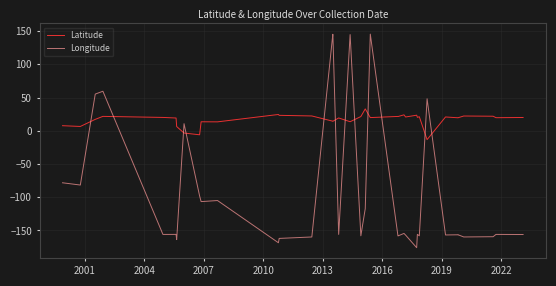

The value of Longitude at 26 is -88.0. True or false?

False